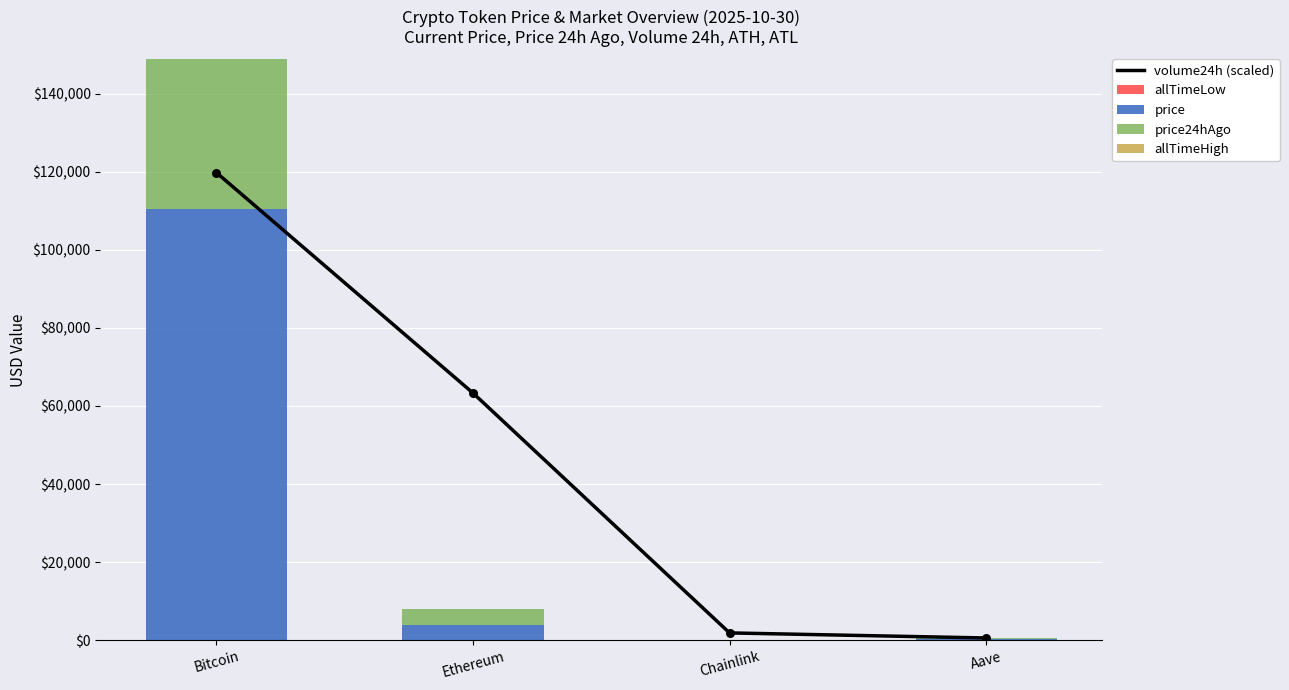

At how many categories does at least one series exceed 4497?

2